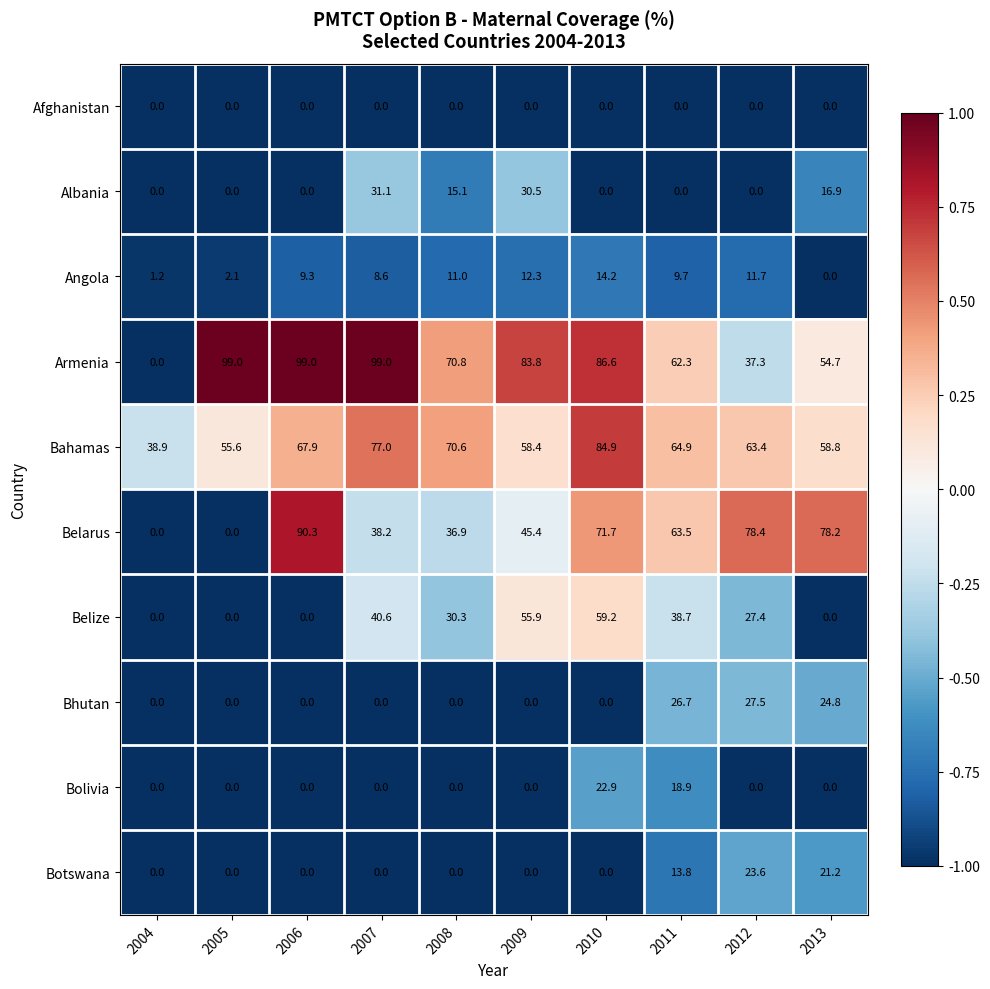

The value of Albania at 2010 is 0.0. True or false?

True